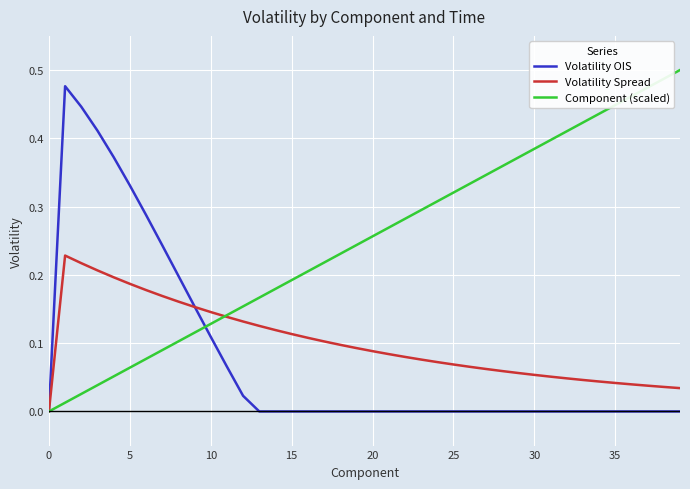

Which series has the largest total across all categories?

Component (scaled)